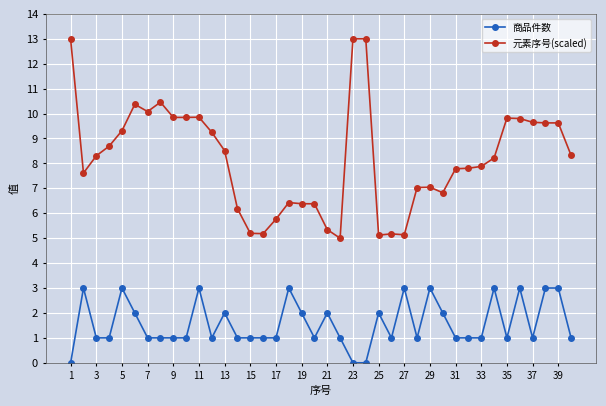

True or false: 商品件数 and 元素序号(scaled) intersect in this chart.

False